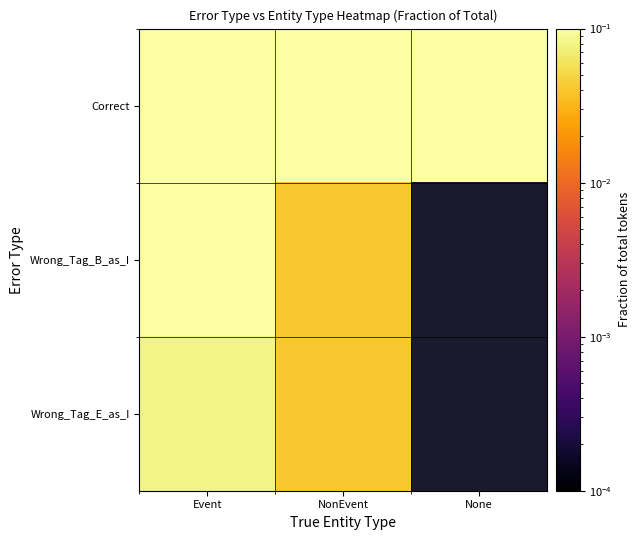

What is the spread (max minus min) of values at None?

0.1